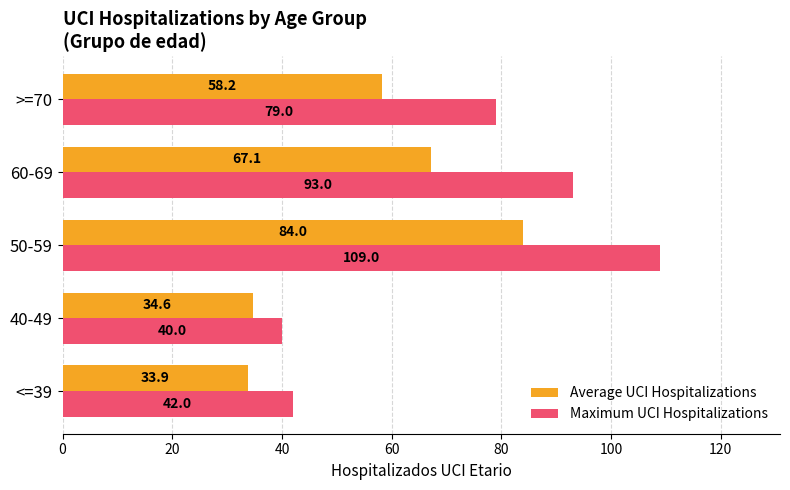

What is the difference between the maximum and second lowest values in the Maximum UCI Hospitalizations series?

67.0